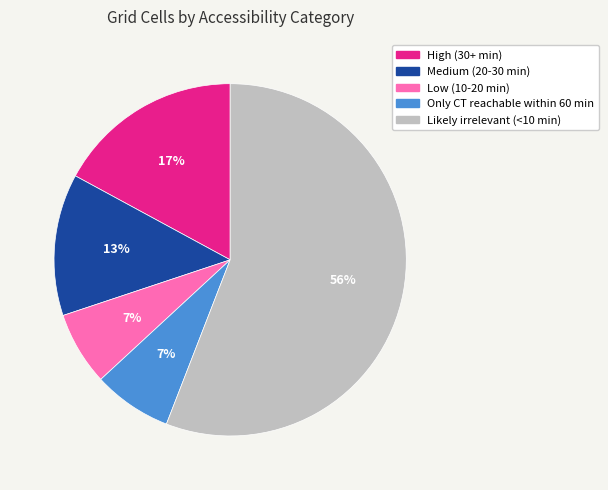

Does Only CT reachable within 60 min account for over 50% of the chart?

No